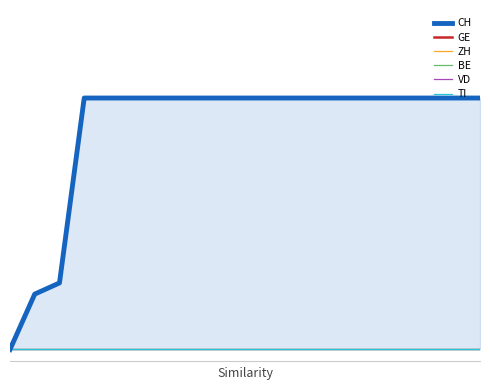

List the series in order of their peak value, highest first.

CH, GE, ZH, BE, VD, TI